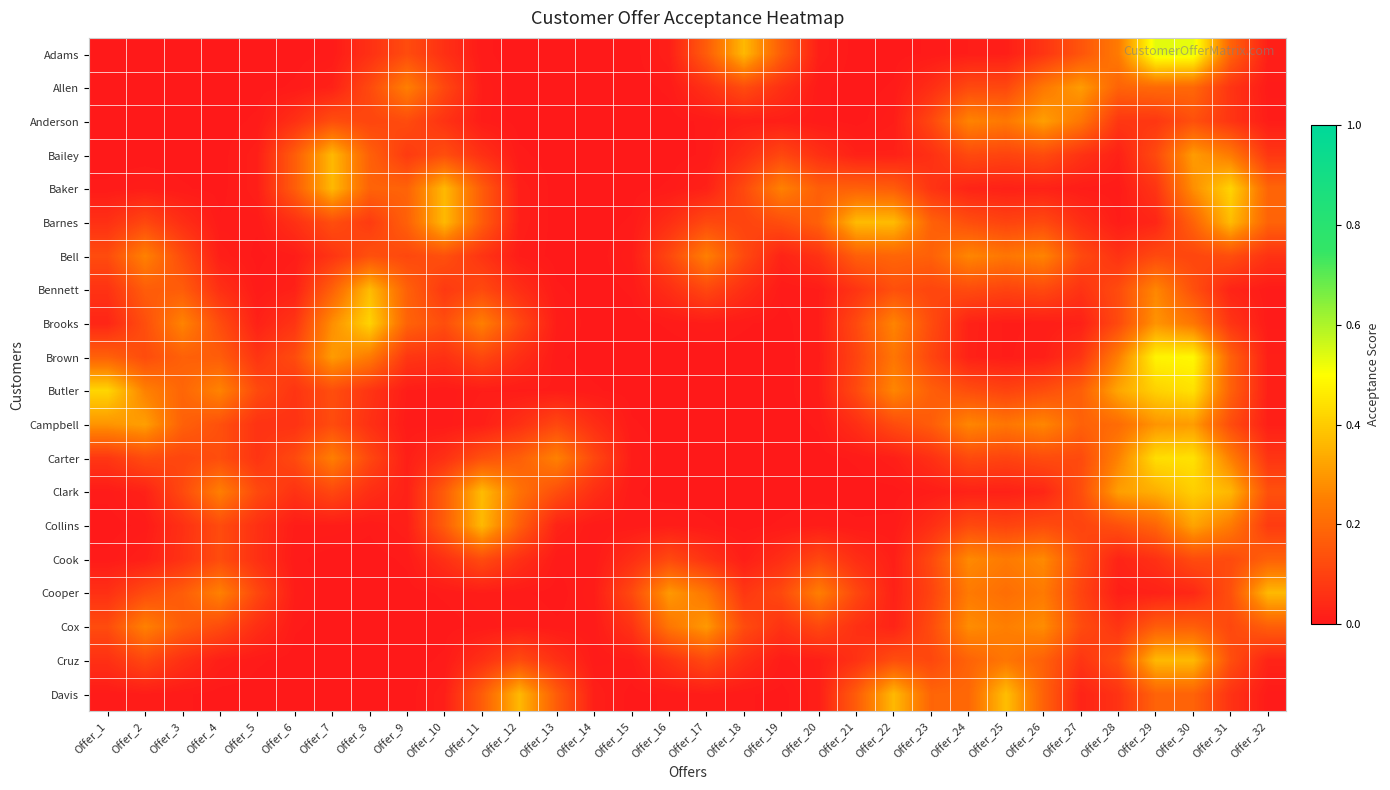

Reading left to right, transcribe all the data shown in this chart.

Adams: Offer_1=0.0	Offer_2=0.0	Offer_3=0.0	Offer_4=0.0	Offer_5=0.0	Offer_6=0.0	Offer_7=0.0	Offer_8=0.1	Offer_9=0.1	Offer_10=0.1	Offer_11=0.0	Offer_12=0.0	Offer_13=0.0	Offer_14=0.0	Offer_15=0.0	Offer_16=0.0	Offer_17=0.2	Offer_18=0.4	Offer_19=0.2	Offer_20=0.0	Offer_21=0.0	Offer_22=0.0	Offer_23=0.0	Offer_24=0.0	Offer_25=0.0	Offer_26=0.1	Offer_27=0.1	Offer_28=0.2	Offer_29=0.5	Offer_30=0.5	Offer_31=0.2	Offer_32=0.0
Allen: Offer_1=0.0	Offer_2=0.0	Offer_3=0.0	Offer_4=0.0	Offer_5=0.0	Offer_6=0.0	Offer_7=0.0	Offer_8=0.1	Offer_9=0.2	Offer_10=0.1	Offer_11=0.0	Offer_12=0.0	Offer_13=0.0	Offer_14=0.0	Offer_15=0.0	Offer_16=0.0	Offer_17=0.1	Offer_18=0.1	Offer_19=0.1	Offer_20=0.0	Offer_21=0.0	Offer_22=0.0	Offer_23=0.1	Offer_24=0.1	Offer_25=0.1	Offer_26=0.2	Offer_27=0.3	Offer_28=0.2	Offer_29=0.2	Offer_30=0.2	Offer_31=0.1	Offer_32=0.0
Anderson: Offer_1=0.0	Offer_2=0.0	Offer_3=0.0	Offer_4=0.0	Offer_5=0.0	Offer_6=0.1	Offer_7=0.1	Offer_8=0.1	Offer_9=0.1	Offer_10=0.1	Offer_11=0.0	Offer_12=0.0	Offer_13=0.0	Offer_14=0.0	Offer_15=0.0	Offer_16=0.0	Offer_17=0.0	Offer_18=0.0	Offer_19=0.0	Offer_20=0.0	Offer_21=0.0	Offer_22=0.0	Offer_23=0.1	Offer_24=0.3	Offer_25=0.2	Offer_26=0.3	Offer_27=0.2	Offer_28=0.1	Offer_29=0.1	Offer_30=0.1	Offer_31=0.1	Offer_32=0.0
Bailey: Offer_1=0.0	Offer_2=0.0	Offer_3=0.0	Offer_4=0.0	Offer_5=0.0	Offer_6=0.2	Offer_7=0.4	Offer_8=0.2	Offer_9=0.1	Offer_10=0.1	Offer_11=0.1	Offer_12=0.0	Offer_13=0.0	Offer_14=0.0	Offer_15=0.0	Offer_16=0.0	Offer_17=0.0	Offer_18=0.1	Offer_19=0.1	Offer_20=0.1	Offer_21=0.0	Offer_22=0.0	Offer_23=0.1	Offer_24=0.1	Offer_25=0.1	Offer_26=0.1	Offer_27=0.1	Offer_28=0.0	Offer_29=0.1	Offer_30=0.3	Offer_31=0.2	Offer_32=0.1
Baker: Offer_1=0.0	Offer_2=0.0	Offer_3=0.0	Offer_4=0.0	Offer_5=0.0	Offer_6=0.2	Offer_7=0.4	Offer_8=0.2	Offer_9=0.2	Offer_10=0.4	Offer_11=0.2	Offer_12=0.0	Offer_13=0.0	Offer_14=0.0	Offer_15=0.0	Offer_16=0.0	Offer_17=0.0	Offer_18=0.1	Offer_19=0.3	Offer_20=0.2	Offer_21=0.2	Offer_22=0.2	Offer_23=0.1	Offer_24=0.0	Offer_25=0.0	Offer_26=0.0	Offer_27=0.0	Offer_28=0.0	Offer_29=0.1	Offer_30=0.3	Offer_31=0.4	Offer_32=0.2
Barnes: Offer_1=0.1	Offer_2=0.1	Offer_3=0.1	Offer_4=0.0	Offer_5=0.0	Offer_6=0.1	Offer_7=0.1	Offer_8=0.1	Offer_9=0.2	Offer_10=0.4	Offer_11=0.2	Offer_12=0.0	Offer_13=0.0	Offer_14=0.0	Offer_15=0.0	Offer_16=0.1	Offer_17=0.1	Offer_18=0.1	Offer_19=0.1	Offer_20=0.2	Offer_21=0.4	Offer_22=0.4	Offer_23=0.2	Offer_24=0.1	Offer_25=0.1	Offer_26=0.1	Offer_27=0.1	Offer_28=0.0	Offer_29=0.0	Offer_30=0.2	Offer_31=0.4	Offer_32=0.2
Bell: Offer_1=0.1	Offer_2=0.3	Offer_3=0.1	Offer_4=0.0	Offer_5=0.0	Offer_6=0.0	Offer_7=0.1	Offer_8=0.1	Offer_9=0.1	Offer_10=0.1	Offer_11=0.1	Offer_12=0.0	Offer_13=0.0	Offer_14=0.0	Offer_15=0.0	Offer_16=0.1	Offer_17=0.2	Offer_18=0.1	Offer_19=0.0	Offer_20=0.1	Offer_21=0.2	Offer_22=0.2	Offer_23=0.2	Offer_24=0.3	Offer_25=0.2	Offer_26=0.3	Offer_27=0.1	Offer_28=0.1	Offer_29=0.1	Offer_30=0.1	Offer_31=0.1	Offer_32=0.1
Bennett: Offer_1=0.1	Offer_2=0.2	Offer_3=0.2	Offer_4=0.1	Offer_5=0.0	Offer_6=0.0	Offer_7=0.2	Offer_8=0.4	Offer_9=0.2	Offer_10=0.1	Offer_11=0.1	Offer_12=0.1	Offer_13=0.0	Offer_14=0.0	Offer_15=0.0	Offer_16=0.1	Offer_17=0.1	Offer_18=0.1	Offer_19=0.0	Offer_20=0.0	Offer_21=0.1	Offer_22=0.1	Offer_23=0.1	Offer_24=0.1	Offer_25=0.1	Offer_26=0.1	Offer_27=0.1	Offer_28=0.1	Offer_29=0.3	Offer_30=0.1	Offer_31=0.0	Offer_32=0.0
Brooks: Offer_1=0.0	Offer_2=0.1	Offer_3=0.3	Offer_4=0.1	Offer_5=0.0	Offer_6=0.1	Offer_7=0.3	Offer_8=0.4	Offer_9=0.2	Offer_10=0.1	Offer_11=0.2	Offer_12=0.1	Offer_13=0.0	Offer_14=0.0	Offer_15=0.0	Offer_16=0.0	Offer_17=0.0	Offer_18=0.0	Offer_19=0.0	Offer_20=0.0	Offer_21=0.1	Offer_22=0.3	Offer_23=0.1	Offer_24=0.0	Offer_25=0.0	Offer_26=0.0	Offer_27=0.0	Offer_28=0.1	Offer_29=0.3	Offer_30=0.2	Offer_31=0.1	Offer_32=0.0
Brown: Offer_1=0.2	Offer_2=0.1	Offer_3=0.2	Offer_4=0.2	Offer_5=0.1	Offer_6=0.1	Offer_7=0.3	Offer_8=0.2	Offer_9=0.1	Offer_10=0.1	Offer_11=0.1	Offer_12=0.1	Offer_13=0.0	Offer_14=0.0	Offer_15=0.0	Offer_16=0.0	Offer_17=0.0	Offer_18=0.0	Offer_19=0.0	Offer_20=0.0	Offer_21=0.1	Offer_22=0.2	Offer_23=0.1	Offer_24=0.0	Offer_25=0.0	Offer_26=0.0	Offer_27=0.1	Offer_28=0.2	Offer_29=0.5	Offer_30=0.5	Offer_31=0.2	Offer_32=0.0
Butler: Offer_1=0.4	Offer_2=0.3	Offer_3=0.2	Offer_4=0.3	Offer_5=0.1	Offer_6=0.1	Offer_7=0.1	Offer_8=0.1	Offer_9=0.0	Offer_10=0.0	Offer_11=0.0	Offer_12=0.0	Offer_13=0.0	Offer_14=0.0	Offer_15=0.0	Offer_16=0.0	Offer_17=0.0	Offer_18=0.0	Offer_19=0.0	Offer_20=0.0	Offer_21=0.1	Offer_22=0.3	Offer_23=0.2	Offer_24=0.1	Offer_25=0.1	Offer_26=0.1	Offer_27=0.2	Offer_28=0.3	Offer_29=0.4	Offer_30=0.4	Offer_31=0.2	Offer_32=0.0
Campbell: Offer_1=0.3	Offer_2=0.3	Offer_3=0.2	Offer_4=0.1	Offer_5=0.1	Offer_6=0.1	Offer_7=0.1	Offer_8=0.1	Offer_9=0.0	Offer_10=0.0	Offer_11=0.0	Offer_12=0.1	Offer_13=0.1	Offer_14=0.1	Offer_15=0.0	Offer_16=0.0	Offer_17=0.0	Offer_18=0.0	Offer_19=0.0	Offer_20=0.0	Offer_21=0.1	Offer_22=0.1	Offer_23=0.2	Offer_24=0.3	Offer_25=0.2	Offer_26=0.3	Offer_27=0.2	Offer_28=0.2	Offer_29=0.3	Offer_30=0.3	Offer_31=0.1	Offer_32=0.0
Carter: Offer_1=0.1	Offer_2=0.1	Offer_3=0.1	Offer_4=0.1	Offer_5=0.1	Offer_6=0.1	Offer_7=0.2	Offer_8=0.1	Offer_9=0.0	Offer_10=0.1	Offer_11=0.1	Offer_12=0.2	Offer_13=0.3	Offer_14=0.1	Offer_15=0.0	Offer_16=0.0	Offer_17=0.0	Offer_18=0.0	Offer_19=0.0	Offer_20=0.0	Offer_21=0.0	Offer_22=0.0	Offer_23=0.1	Offer_24=0.1	Offer_25=0.1	Offer_26=0.1	Offer_27=0.1	Offer_28=0.3	Offer_29=0.4	Offer_30=0.4	Offer_31=0.2	Offer_32=0.1
Clark: Offer_1=0.0	Offer_2=0.0	Offer_3=0.1	Offer_4=0.2	Offer_5=0.1	Offer_6=0.1	Offer_7=0.1	Offer_8=0.1	Offer_9=0.0	Offer_10=0.2	Offer_11=0.4	Offer_12=0.2	Offer_13=0.1	Offer_14=0.1	Offer_15=0.0	Offer_16=0.0	Offer_17=0.0	Offer_18=0.0	Offer_19=0.0	Offer_20=0.0	Offer_21=0.0	Offer_22=0.0	Offer_23=0.0	Offer_24=0.0	Offer_25=0.0	Offer_26=0.0	Offer_27=0.1	Offer_28=0.3	Offer_29=0.3	Offer_30=0.4	Offer_31=0.4	Offer_32=0.1
Collins: Offer_1=0.0	Offer_2=0.0	Offer_3=0.1	Offer_4=0.1	Offer_5=0.1	Offer_6=0.0	Offer_7=0.0	Offer_8=0.0	Offer_9=0.0	Offer_10=0.2	Offer_11=0.4	Offer_12=0.2	Offer_13=0.0	Offer_14=0.0	Offer_15=0.0	Offer_16=0.0	Offer_17=0.0	Offer_18=0.0	Offer_19=0.0	Offer_20=0.0	Offer_21=0.0	Offer_22=0.0	Offer_23=0.1	Offer_24=0.1	Offer_25=0.1	Offer_26=0.1	Offer_27=0.1	Offer_28=0.1	Offer_29=0.2	Offer_30=0.3	Offer_31=0.2	Offer_32=0.1
Cook: Offer_1=0.0	Offer_2=0.0	Offer_3=0.1	Offer_4=0.1	Offer_5=0.1	Offer_6=0.0	Offer_7=0.0	Offer_8=0.0	Offer_9=0.0	Offer_10=0.1	Offer_11=0.1	Offer_12=0.1	Offer_13=0.0	Offer_14=0.0	Offer_15=0.1	Offer_16=0.1	Offer_17=0.1	Offer_18=0.0	Offer_19=0.1	Offer_20=0.1	Offer_21=0.1	Offer_22=0.0	Offer_23=0.1	Offer_24=0.3	Offer_25=0.2	Offer_26=0.3	Offer_27=0.1	Offer_28=0.0	Offer_29=0.1	Offer_30=0.1	Offer_31=0.1	Offer_32=0.2
Cooper: Offer_1=0.1	Offer_2=0.1	Offer_3=0.2	Offer_4=0.3	Offer_5=0.1	Offer_6=0.0	Offer_7=0.0	Offer_8=0.0	Offer_9=0.0	Offer_10=0.0	Offer_11=0.0	Offer_12=0.0	Offer_13=0.0	Offer_14=0.0	Offer_15=0.1	Offer_16=0.3	Offer_17=0.2	Offer_18=0.1	Offer_19=0.1	Offer_20=0.2	Offer_21=0.1	Offer_22=0.0	Offer_23=0.1	Offer_24=0.2	Offer_25=0.2	Offer_26=0.2	Offer_27=0.1	Offer_28=0.0	Offer_29=0.0	Offer_30=0.0	Offer_31=0.1	Offer_32=0.4
Cox: Offer_1=0.1	Offer_2=0.3	Offer_3=0.2	Offer_4=0.1	Offer_5=0.1	Offer_6=0.0	Offer_7=0.0	Offer_8=0.0	Offer_9=0.0	Offer_10=0.0	Offer_11=0.0	Offer_12=0.0	Offer_13=0.0	Offer_14=0.0	Offer_15=0.1	Offer_16=0.2	Offer_17=0.3	Offer_18=0.1	Offer_19=0.1	Offer_20=0.1	Offer_21=0.1	Offer_22=0.0	Offer_23=0.1	Offer_24=0.3	Offer_25=0.2	Offer_26=0.3	Offer_27=0.1	Offer_28=0.1	Offer_29=0.2	Offer_30=0.2	Offer_31=0.1	Offer_32=0.2
Cruz: Offer_1=0.1	Offer_2=0.1	Offer_3=0.1	Offer_4=0.0	Offer_5=0.0	Offer_6=0.0	Offer_7=0.0	Offer_8=0.0	Offer_9=0.0	Offer_10=0.0	Offer_11=0.1	Offer_12=0.1	Offer_13=0.1	Offer_14=0.0	Offer_15=0.0	Offer_16=0.1	Offer_17=0.1	Offer_18=0.1	Offer_19=0.0	Offer_20=0.0	Offer_21=0.1	Offer_22=0.1	Offer_23=0.1	Offer_24=0.2	Offer_25=0.2	Offer_26=0.2	Offer_27=0.1	Offer_28=0.1	Offer_29=0.4	Offer_30=0.4	Offer_31=0.1	Offer_32=0.0
Davis: Offer_1=0.0	Offer_2=0.0	Offer_3=0.0	Offer_4=0.0	Offer_5=0.0	Offer_6=0.0	Offer_7=0.0	Offer_8=0.0	Offer_9=0.0	Offer_10=0.0	Offer_11=0.2	Offer_12=0.4	Offer_13=0.2	Offer_14=0.0	Offer_15=0.0	Offer_16=0.0	Offer_17=0.0	Offer_18=0.0	Offer_19=0.0	Offer_20=0.0	Offer_21=0.2	Offer_22=0.4	Offer_23=0.2	Offer_24=0.2	Offer_25=0.4	Offer_26=0.2	Offer_27=0.0	Offer_28=0.1	Offer_29=0.2	Offer_30=0.2	Offer_31=0.1	Offer_32=0.0